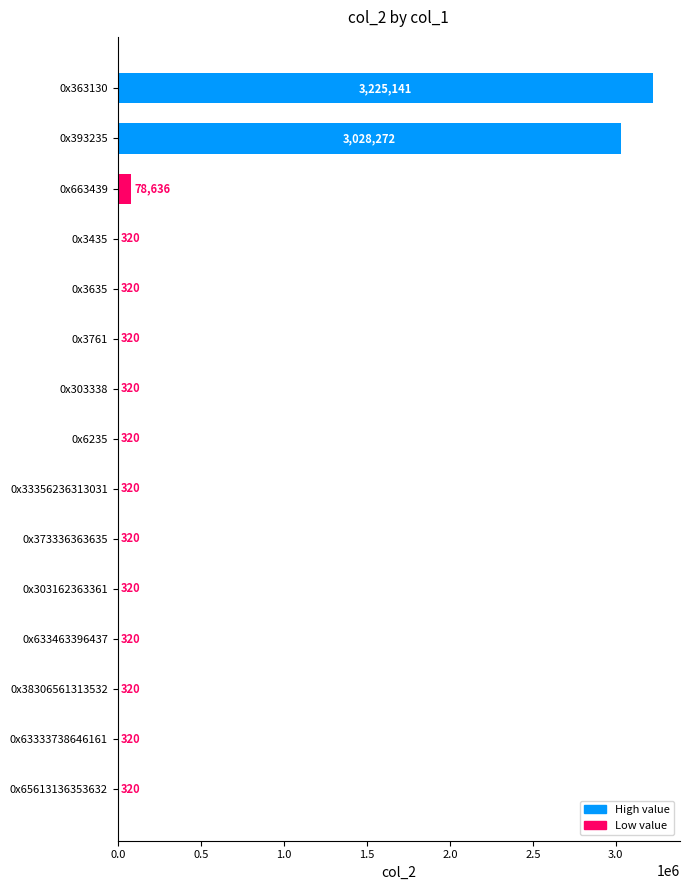

What is the greatest value displayed?

3225141